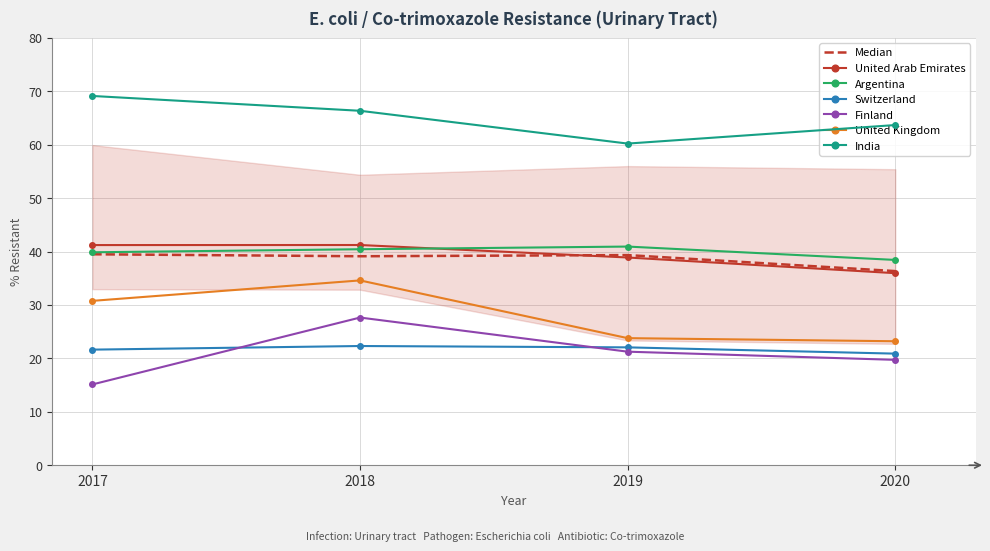

What is the approximate value of Finland at 2020?

19.7